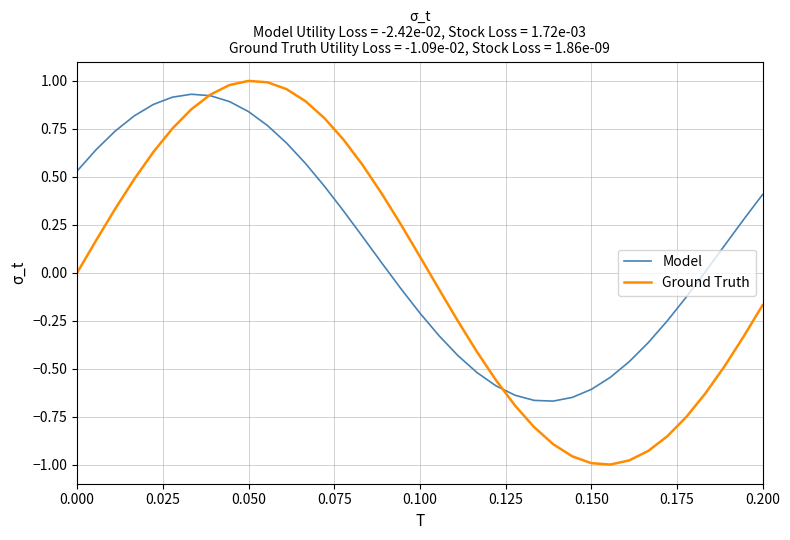

Which series has the widest spread of values?

Ground Truth